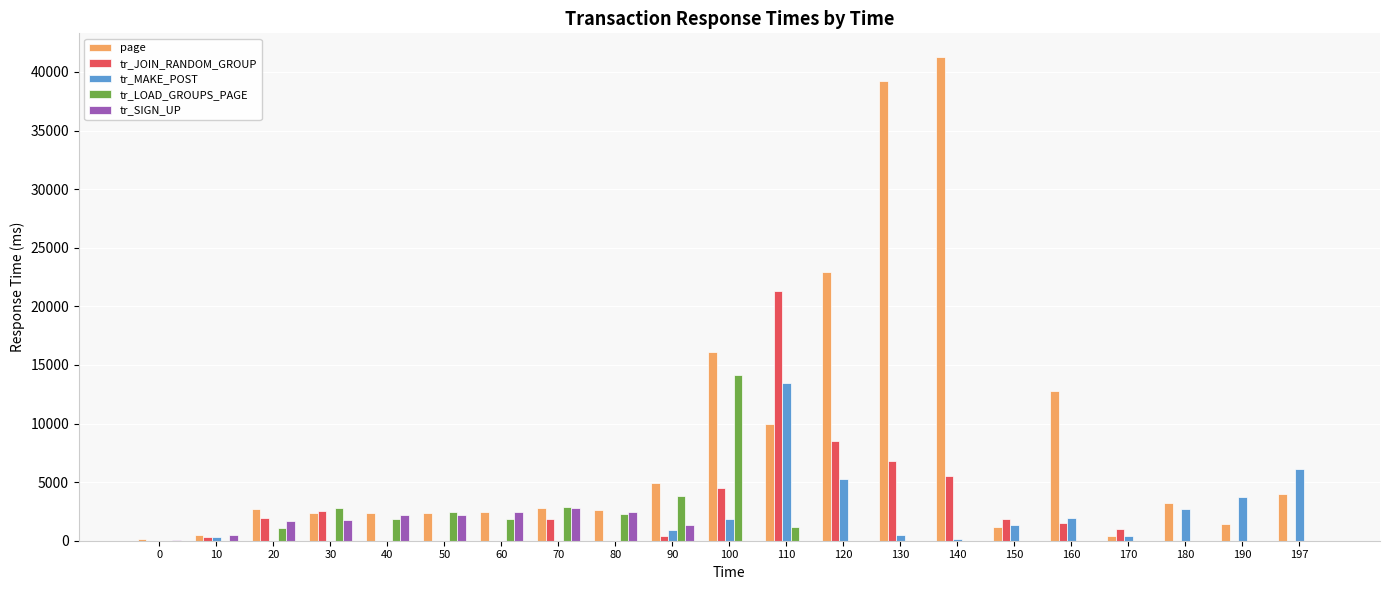

How many groups of bars are there?

21